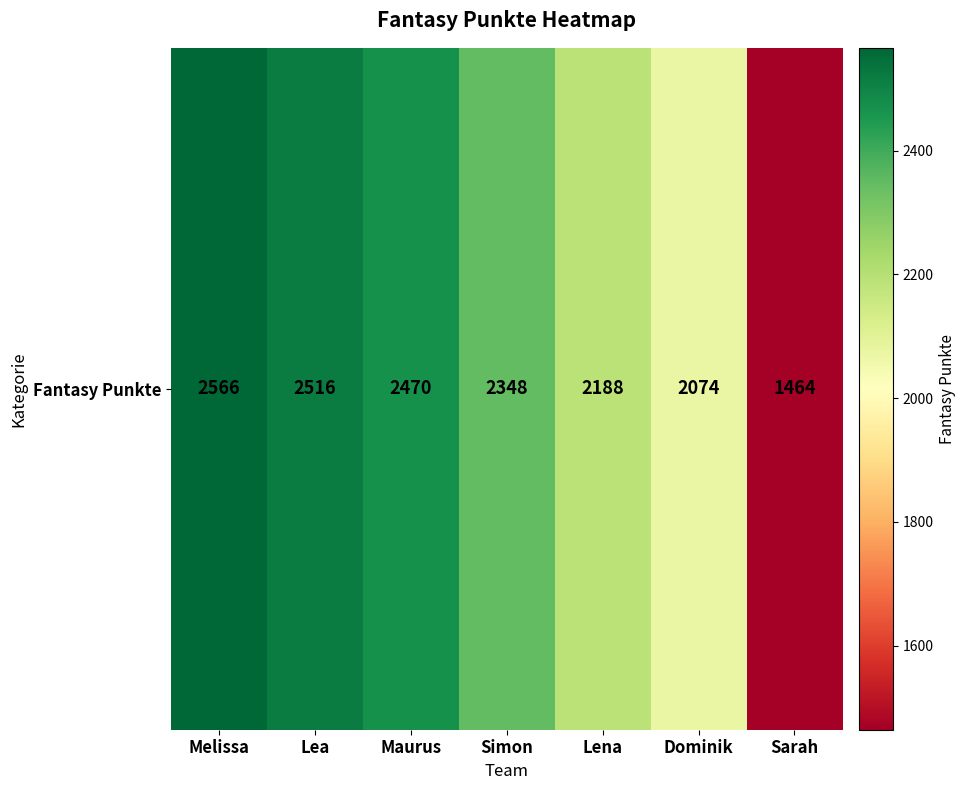

Count the number of data series in this chart.

1